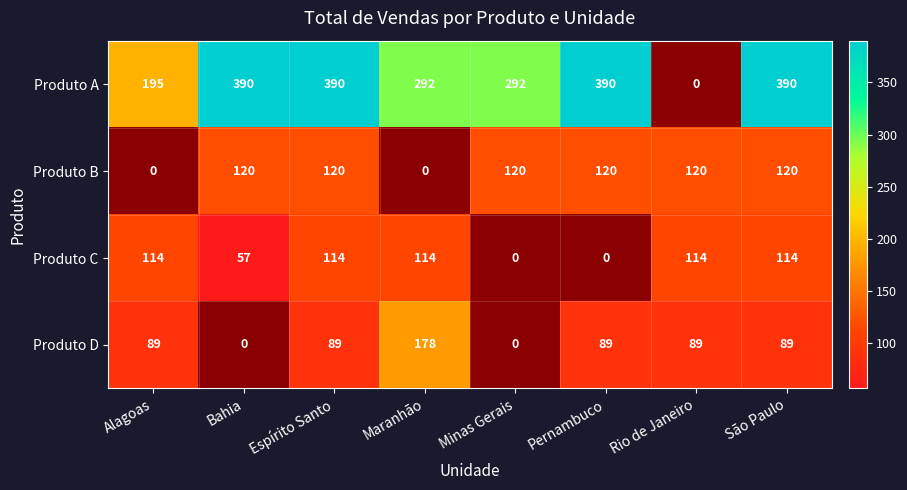

What is the difference between the highest and lowest values at Minas Gerais?

292.5